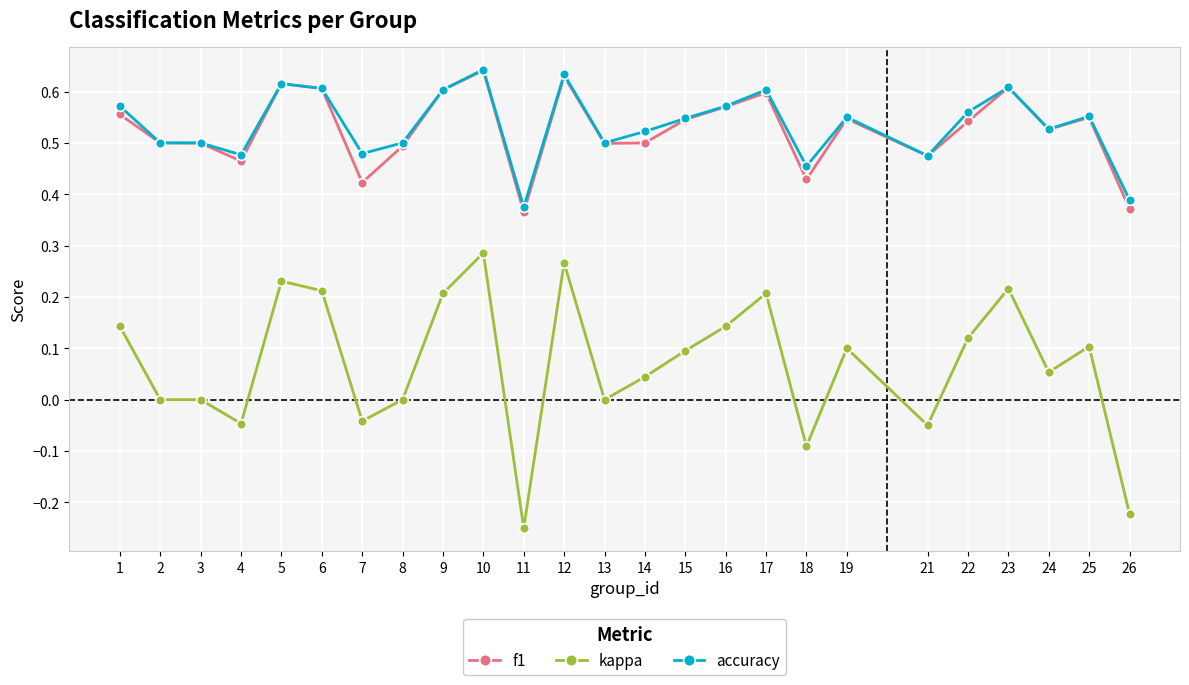

True or false: accuracy and kappa cross at least once.

False